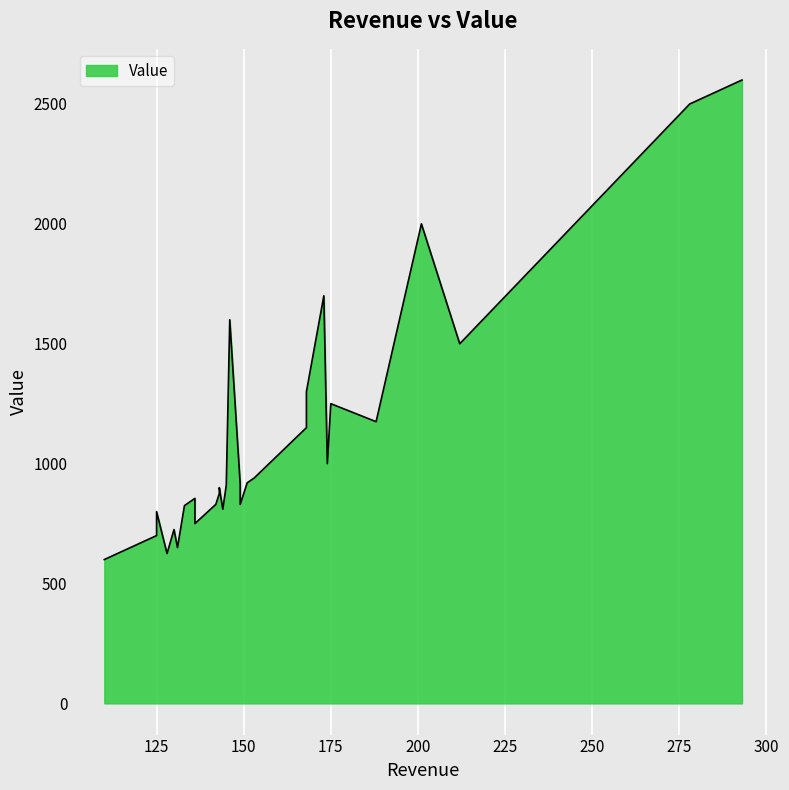

What is the difference between the values at 128 and 125?

75